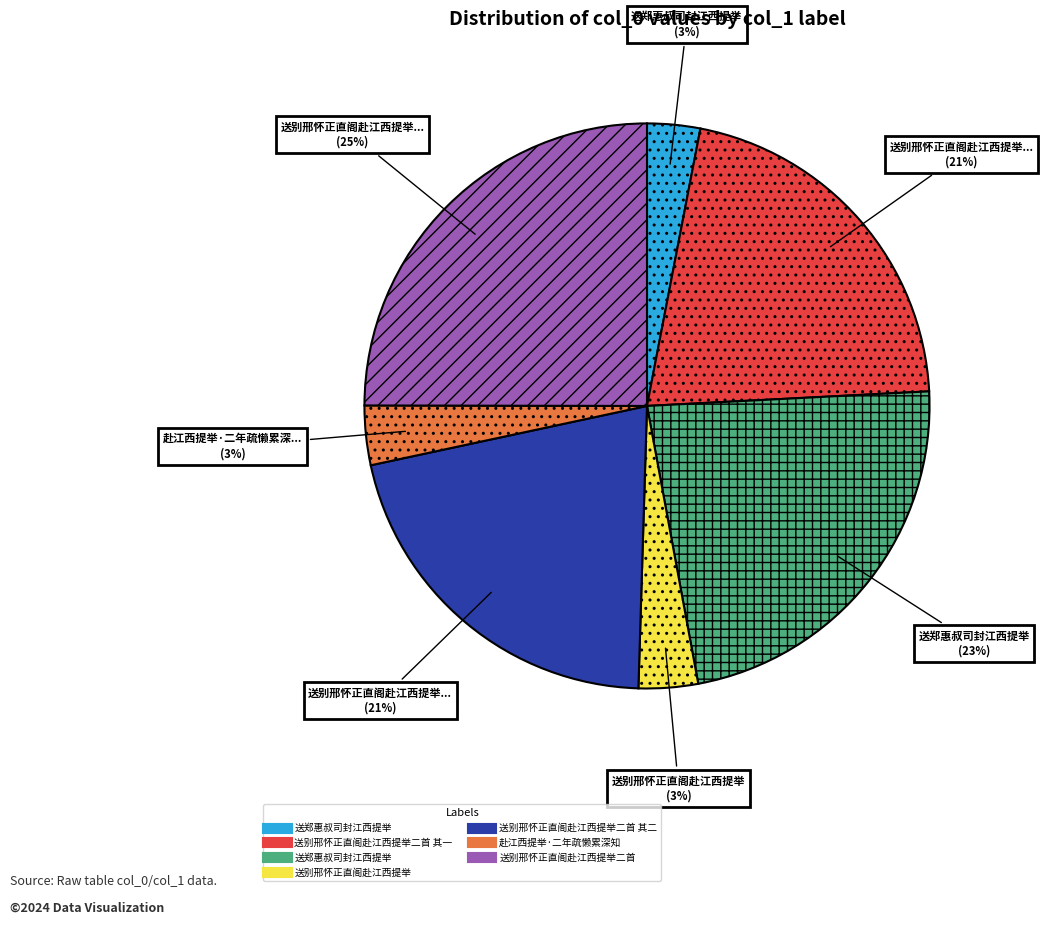

Is there a majority slice in this chart?

No